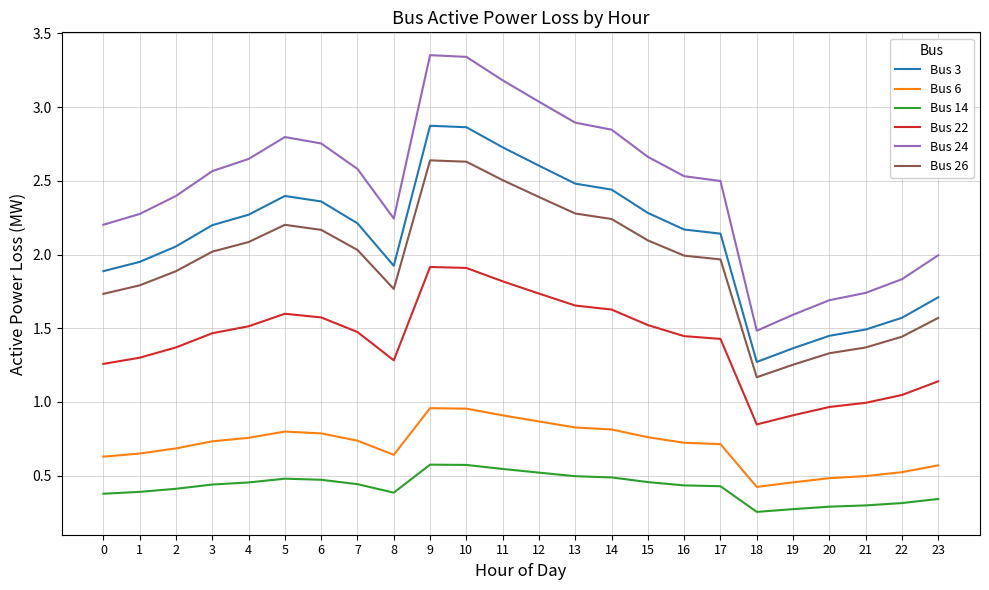

The value of Bus 24 at 22 is 2.8. True or false?

False